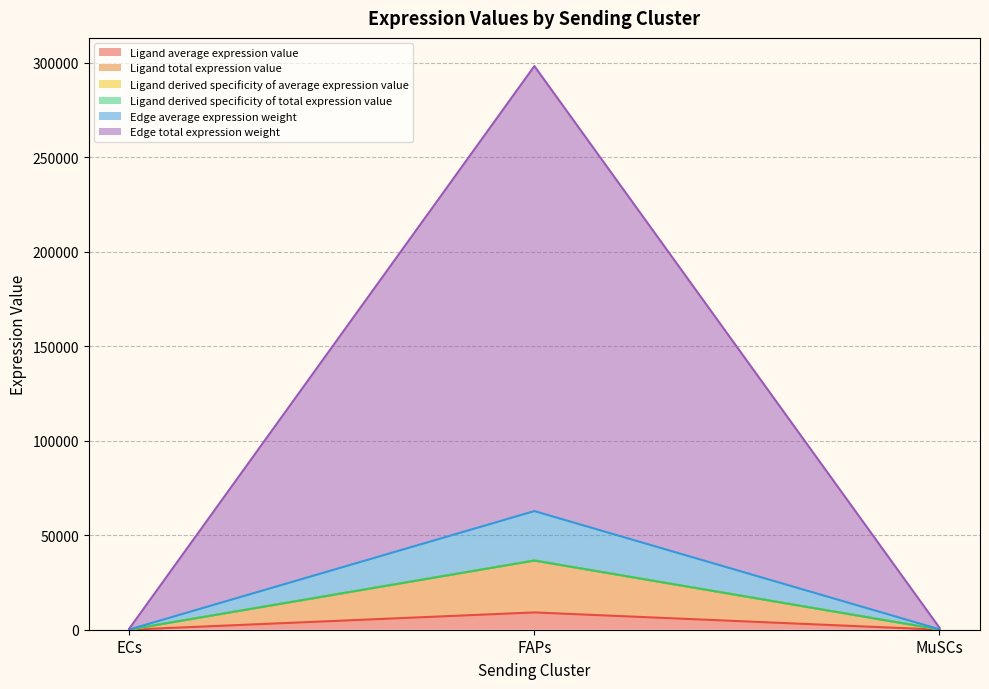

How many values in the Ligand average expression value series are below 32?

1